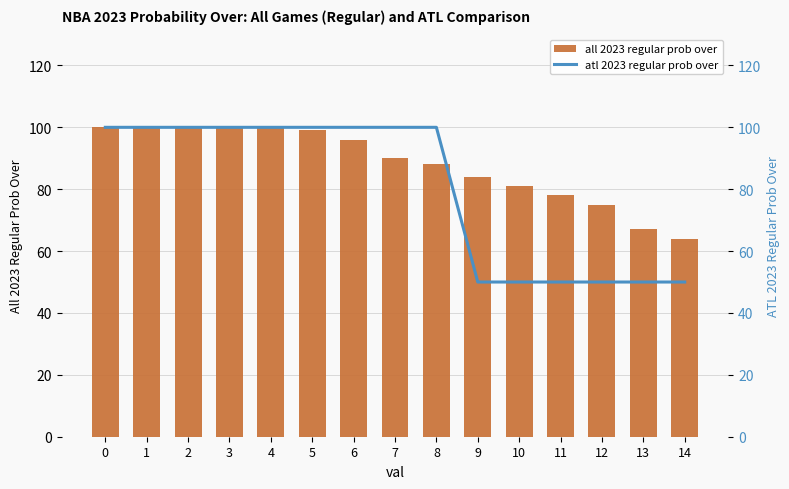

At how many categories does at least one series exceed 89?

9